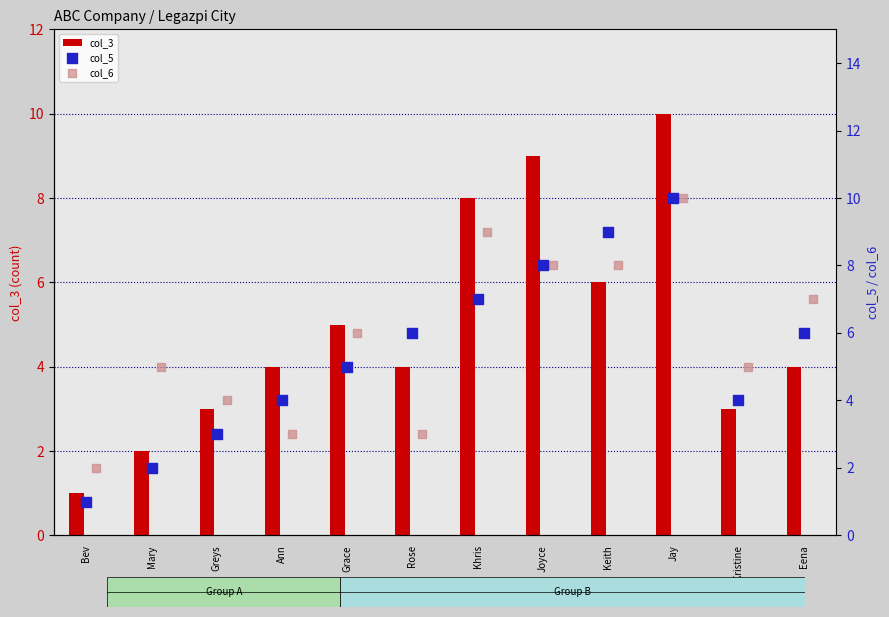

Which series has the largest Y range (max minus min)?

col_3